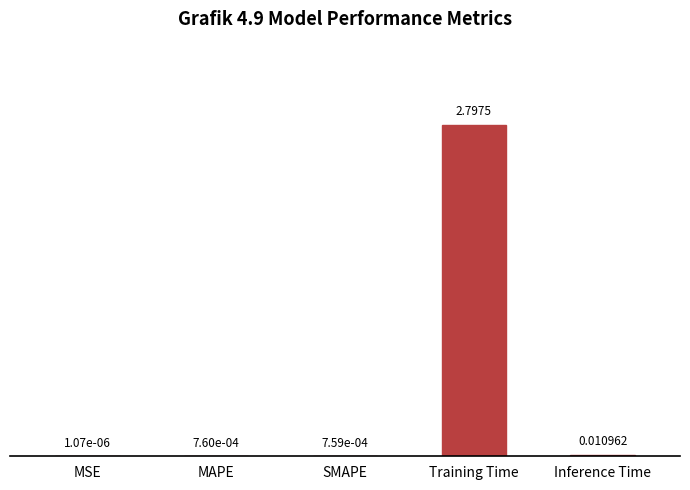

What is the sum of all values?

2.8